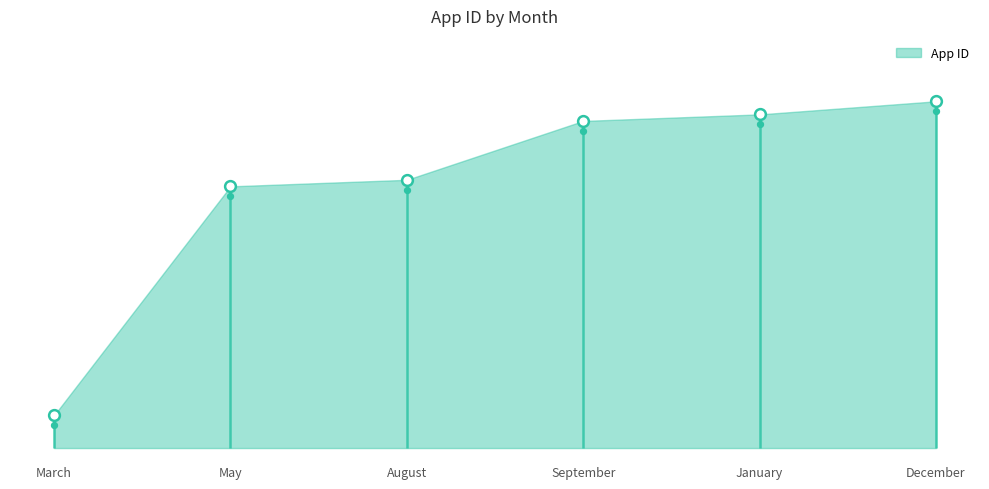

Which has a higher value, January or March?

January